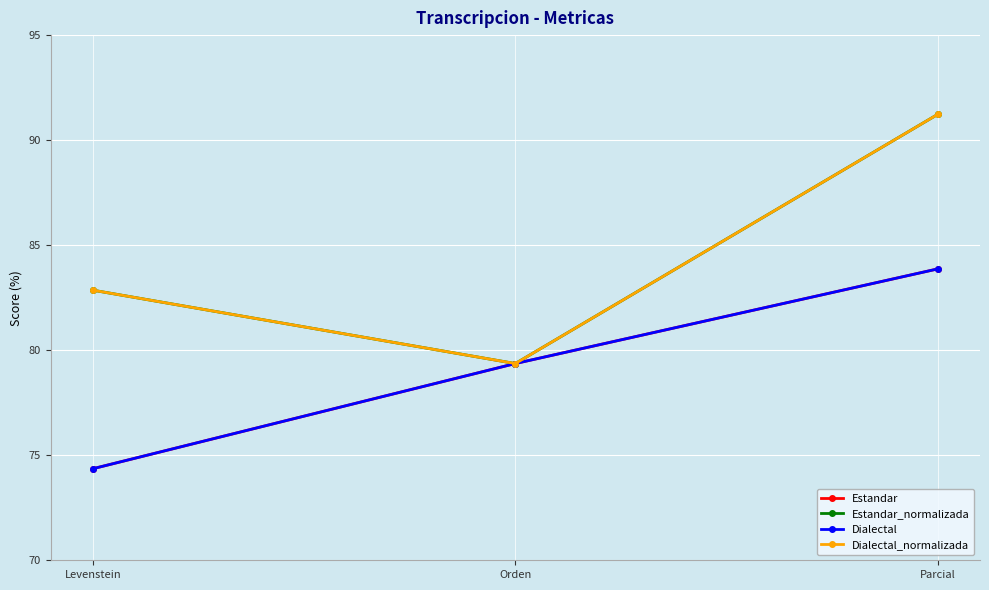

Is this an area chart (filled region under the line)?

No